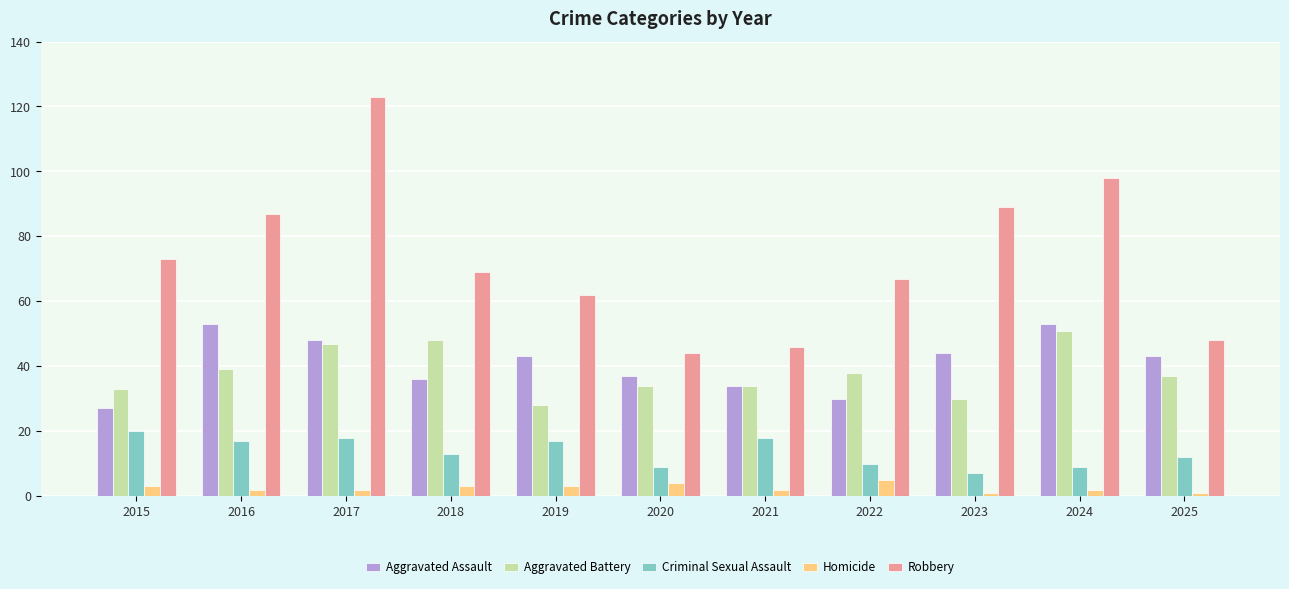

What are all the series names shown in the legend?

Aggravated Assault, Aggravated Battery, Criminal Sexual Assault, Homicide, Robbery